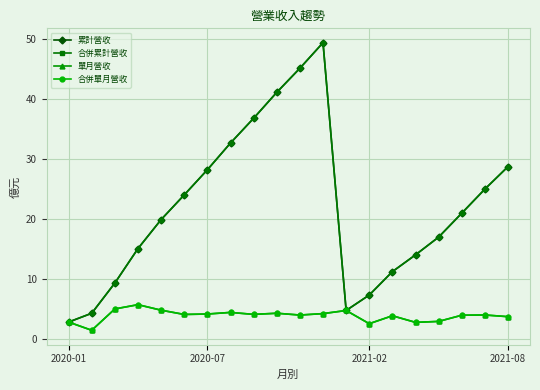

What is the average value of the 累計營收 series?

21.9